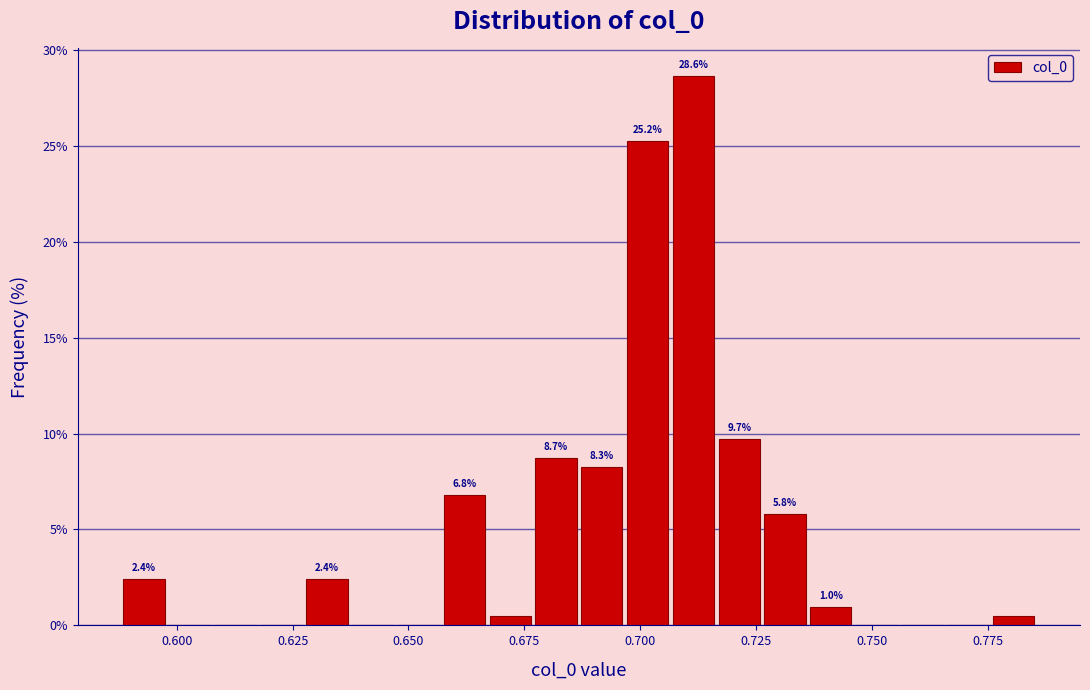

Read against the x-axis, roughly where is the centre of the tallest bar?

0.710